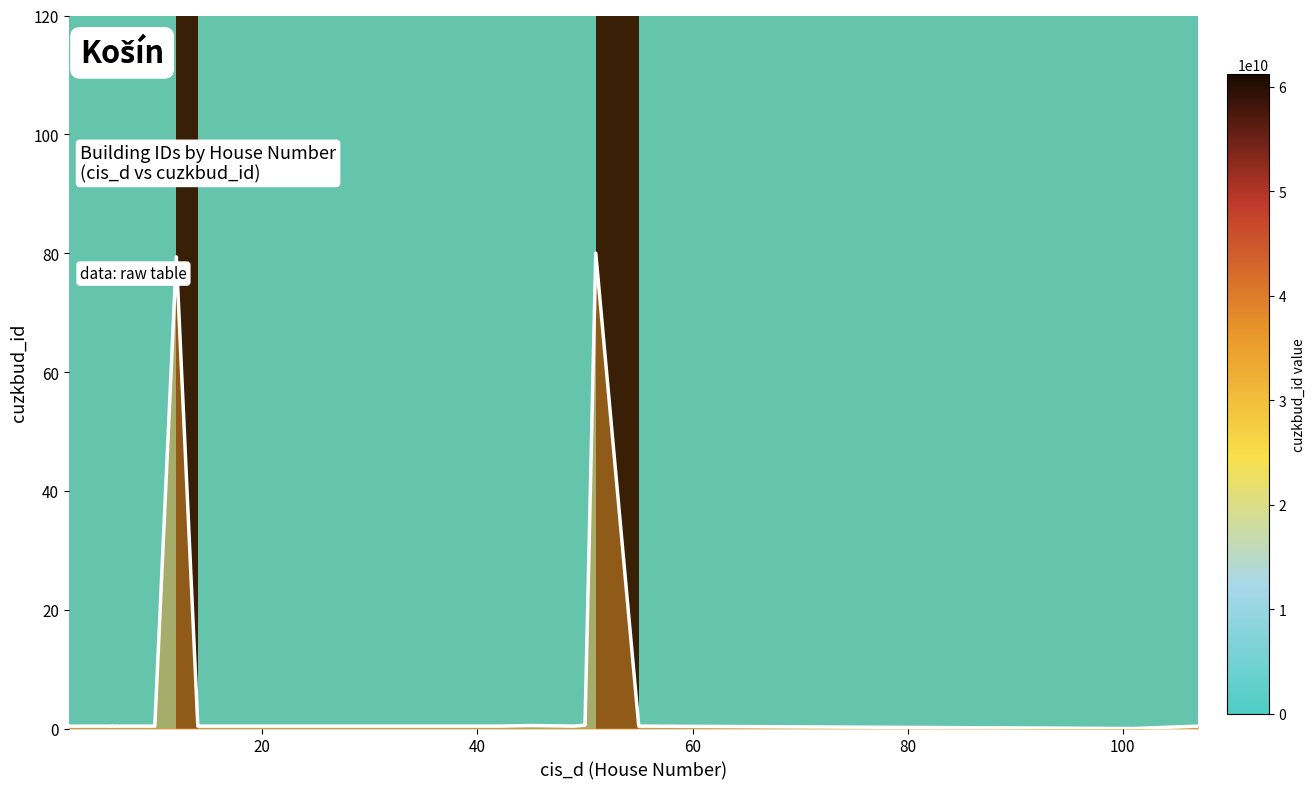

Does the chart display data point markers on the line(s)?

No